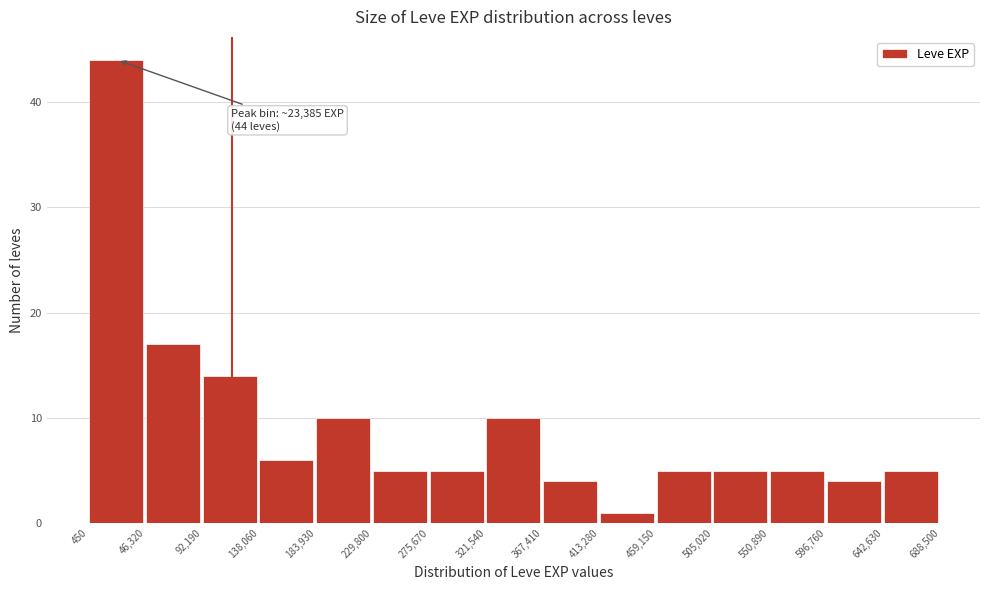

Over which range of the x-axis is the bar tallest?

450 to 46,320